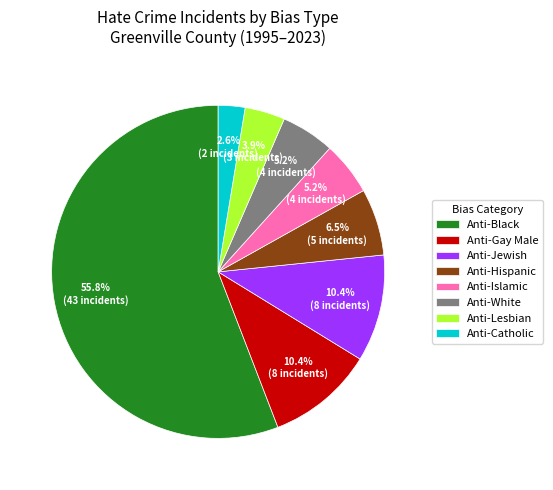

What is the total percentage of Anti-White and Anti-Lesbian?

9.1%